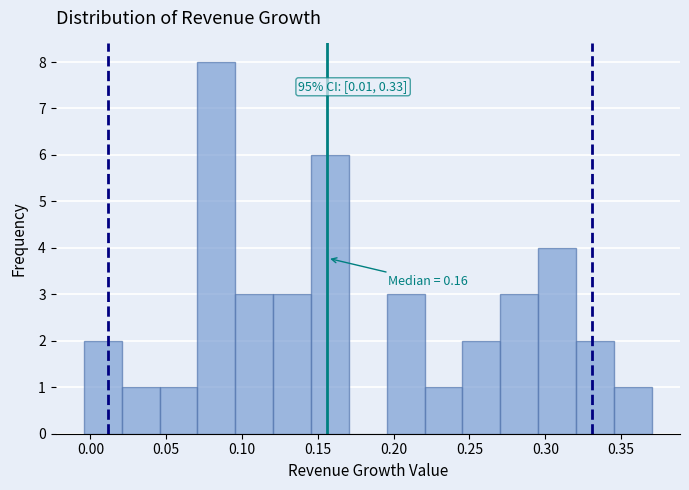

Over which range of the x-axis is the bar tallest?

0.070 to 0.095